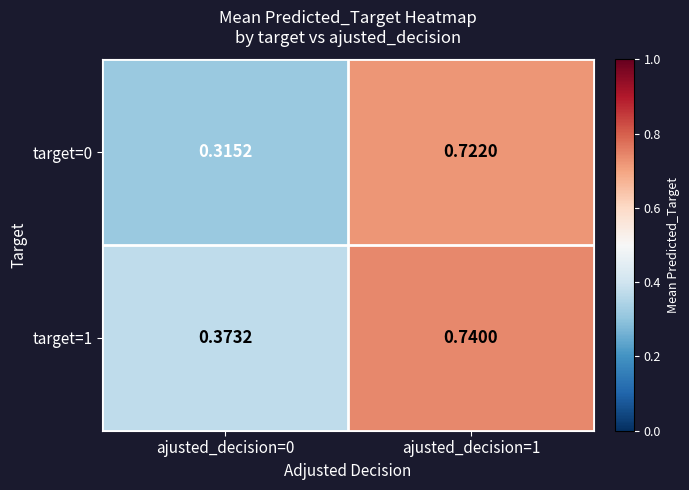

Is the value of target=1 at ajusted_decision=1 greater than the value of target=0 at ajusted_decision=1?

Yes